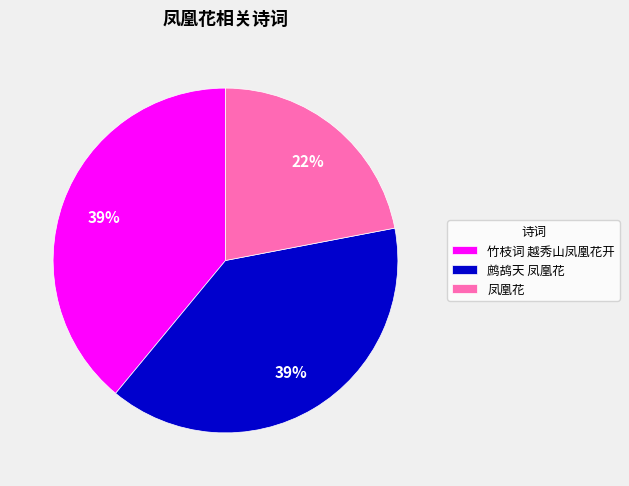

Combined, do 凤凰花 and 竹枝词 越秀山凤凰花开 account for over 50%?

Yes